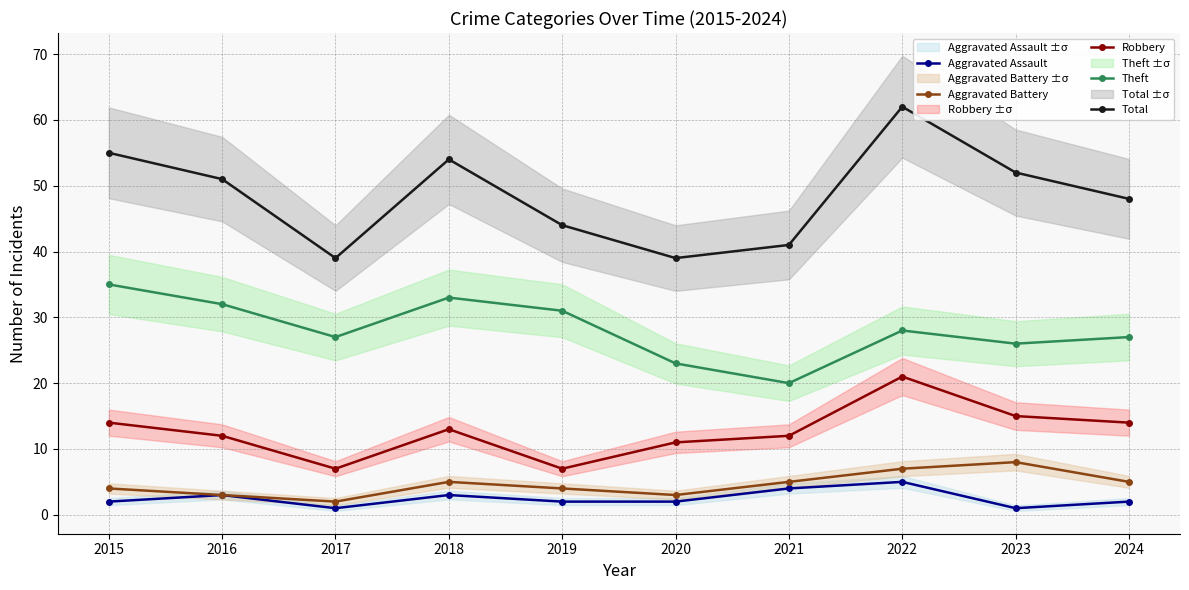

The Aggravated Assault series shows 3 at 2016. True or false?

True